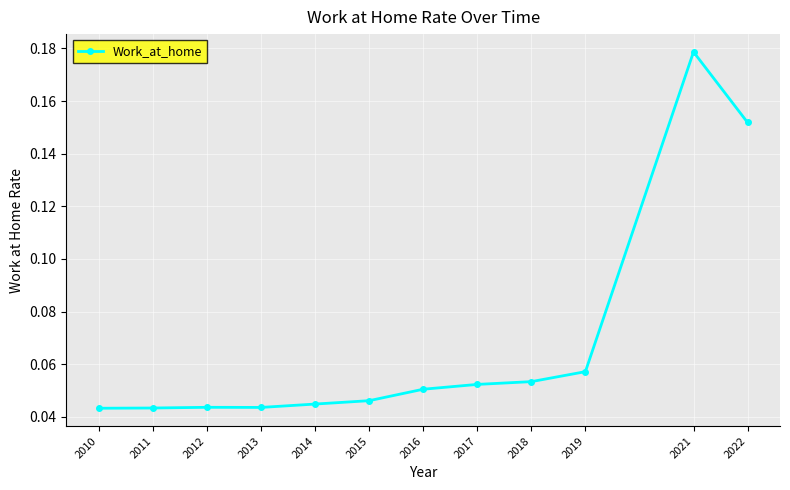

At which category does the chart reach its peak across all series?

2021